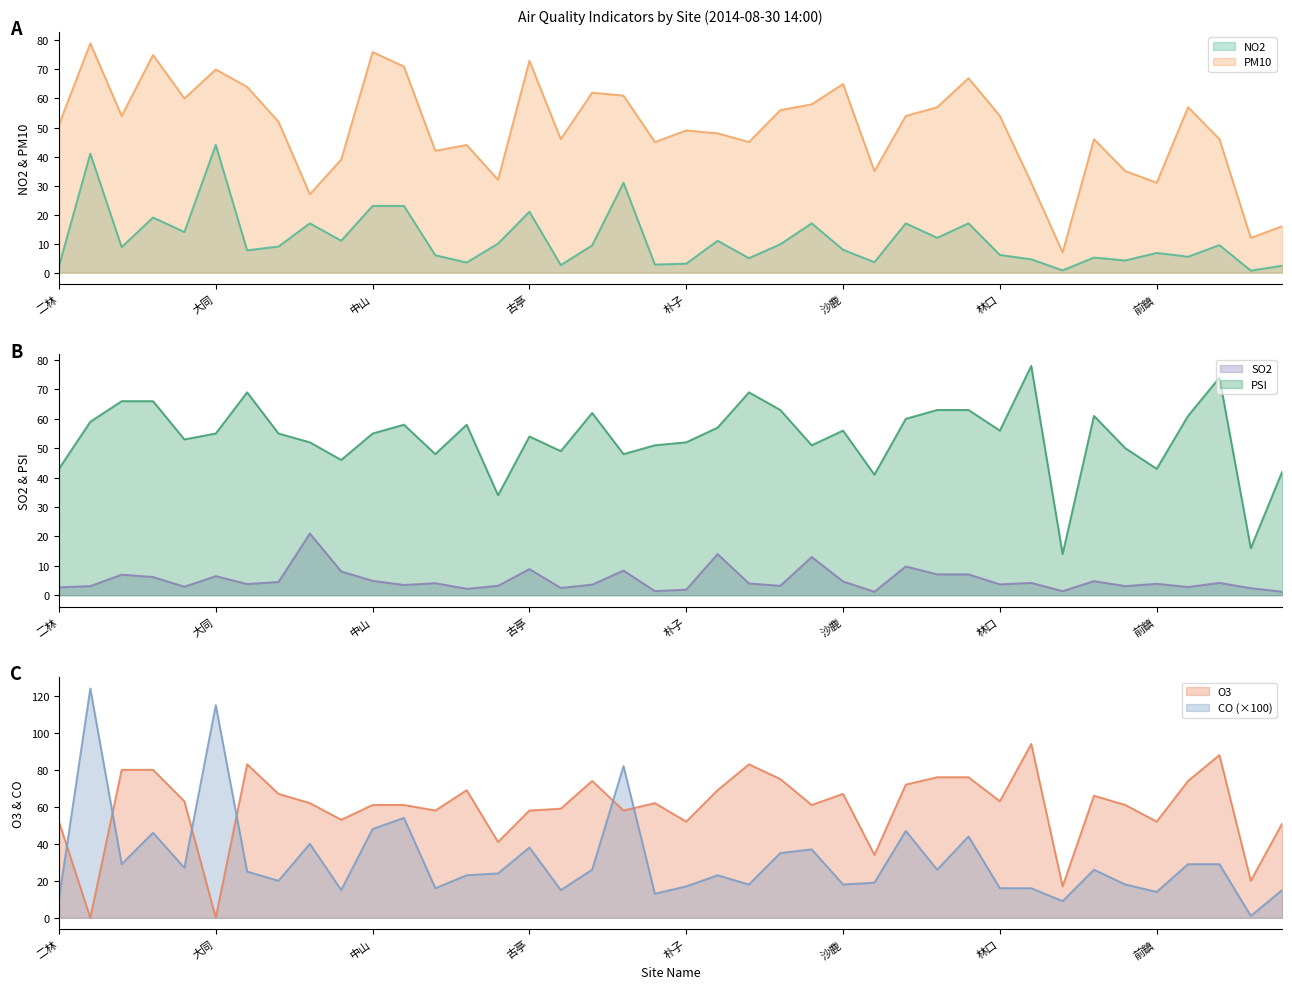

The O3 series shows 74.0 at 平鎮. True or false?

True